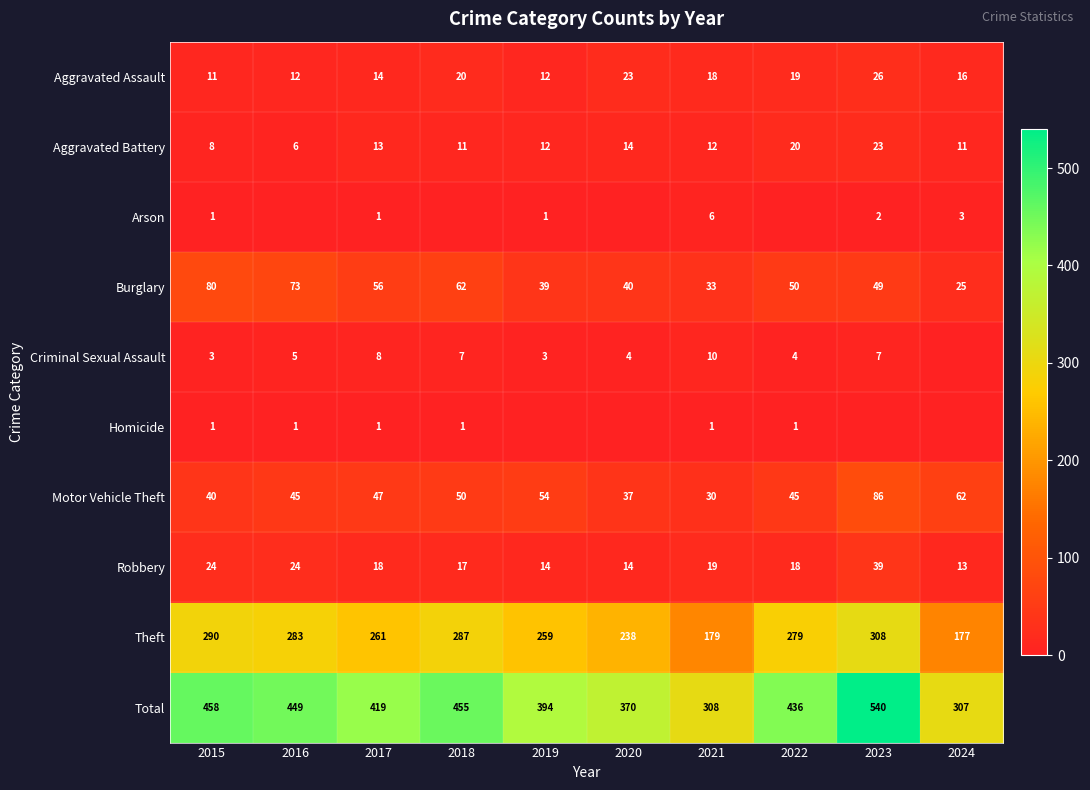

What is the spread (max minus min) of values at 2019?

394